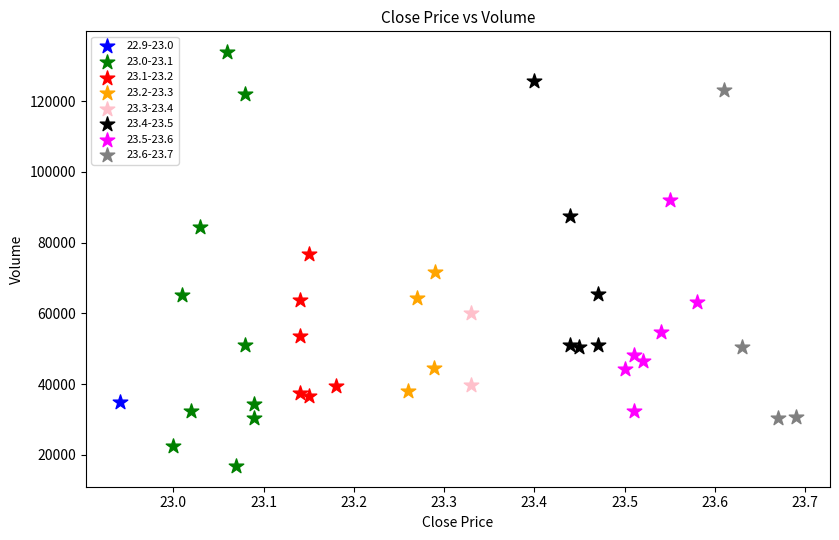

What are all the series names shown in the legend?

22.9-23.0, 23.0-23.1, 23.1-23.2, 23.2-23.3, 23.3-23.4, 23.4-23.5, 23.5-23.6, 23.6-23.7